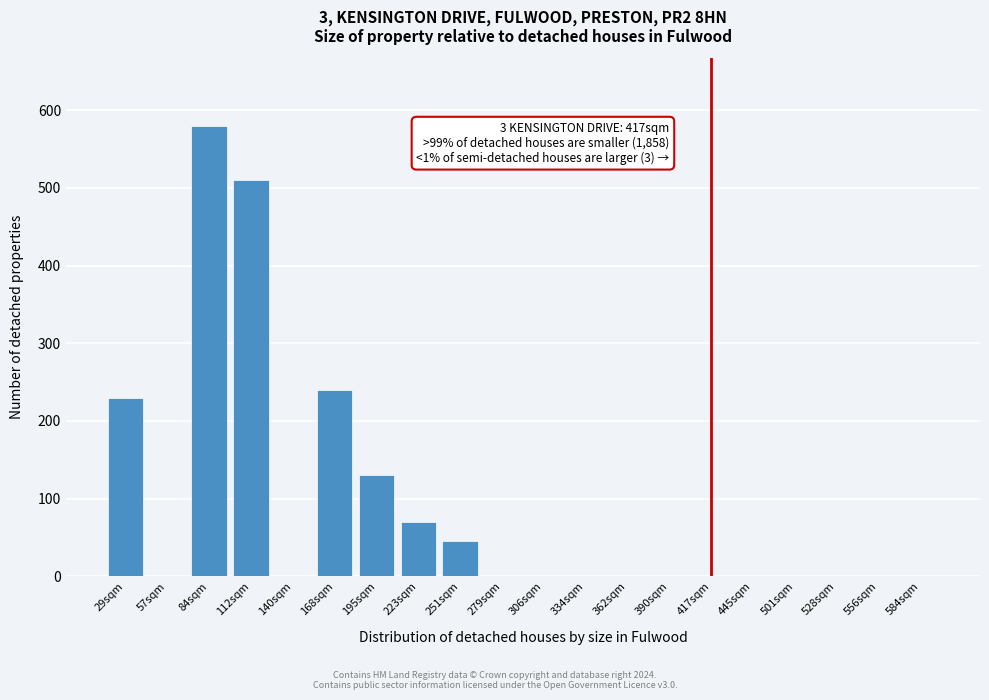

Reading right to left, list all the values displayed in this chart.

584sqm=0	556sqm=0	528sqm=0	501sqm=0	445sqm=0	417sqm=0	390sqm=0	362sqm=0	334sqm=0	306sqm=0	279sqm=0	251sqm=45	223sqm=70	195sqm=130	168sqm=240	140sqm=0	112sqm=510	84sqm=580	57sqm=0	29sqm=230